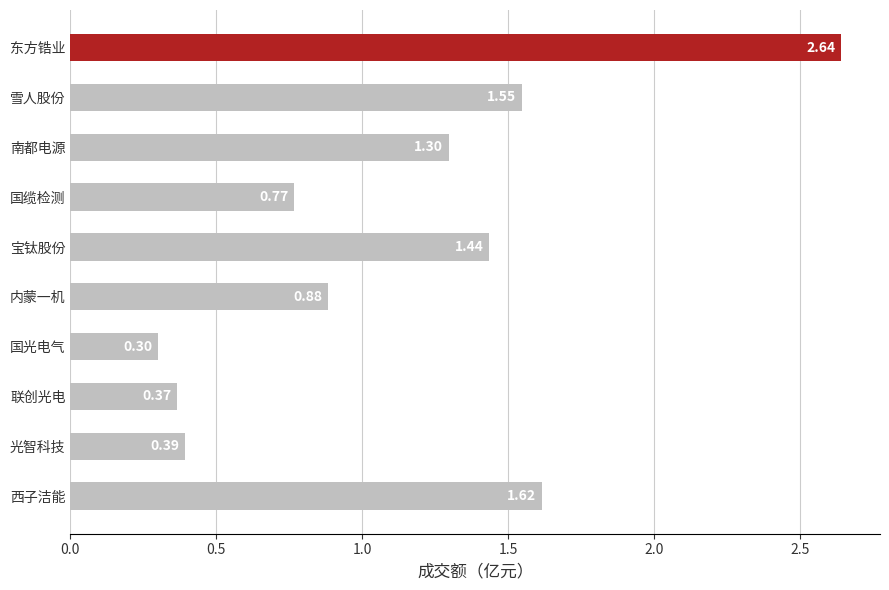

List the labels in order of value, smallest first.

国光电气, 联创光电, 光智科技, 国缆检测, 内蒙一机, 南都电源, 宝钛股份, 雪人股份, 西子洁能, 东方锆业